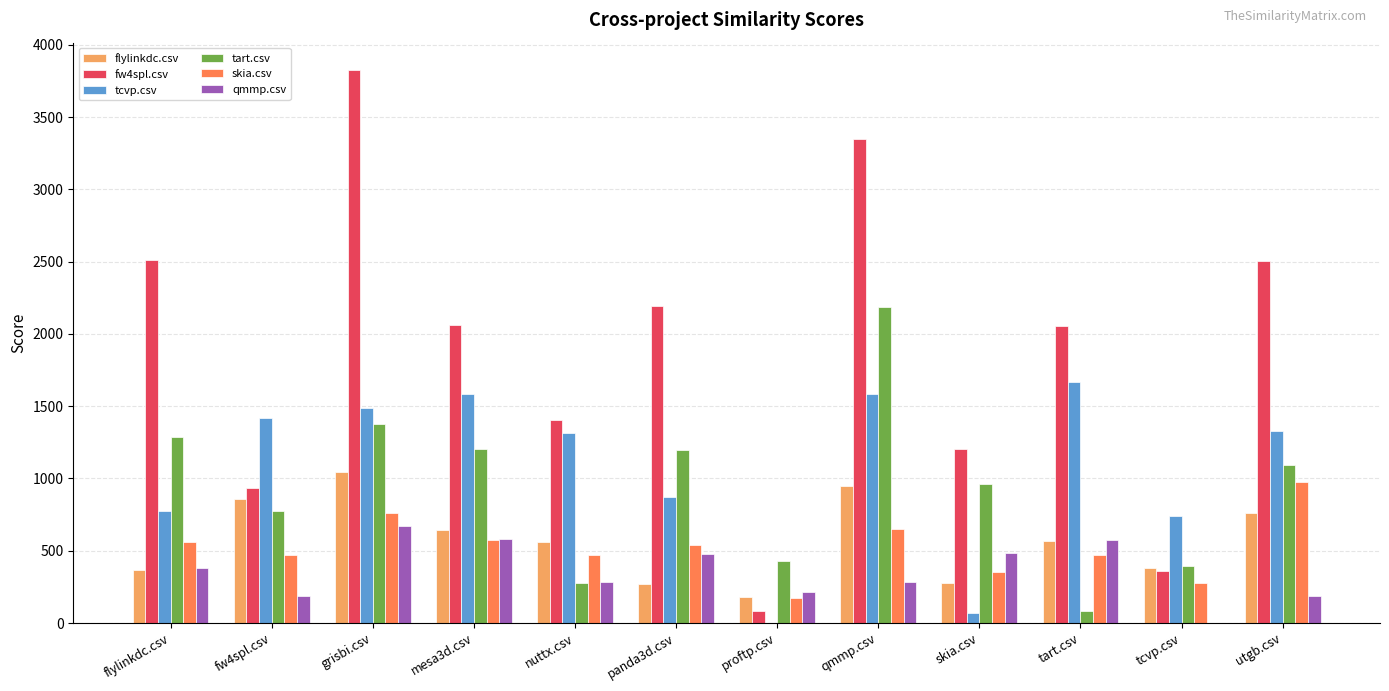

The value of skia.csv at flylinkdc.csv is 563.0. True or false?

True